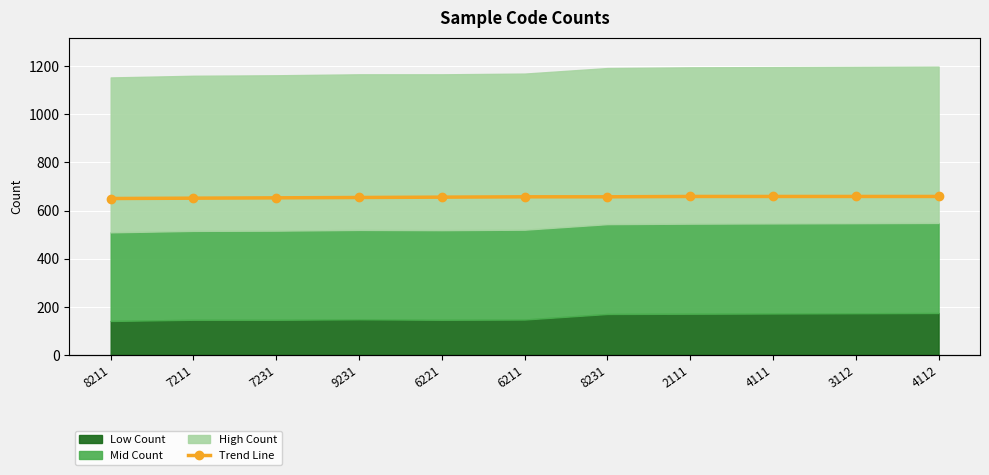

Rank the categories by value from highest to lowest.

2111, 4111, 3112, 4112, 6211, 8231, 6221, 9231, 7231, 7211, 8211